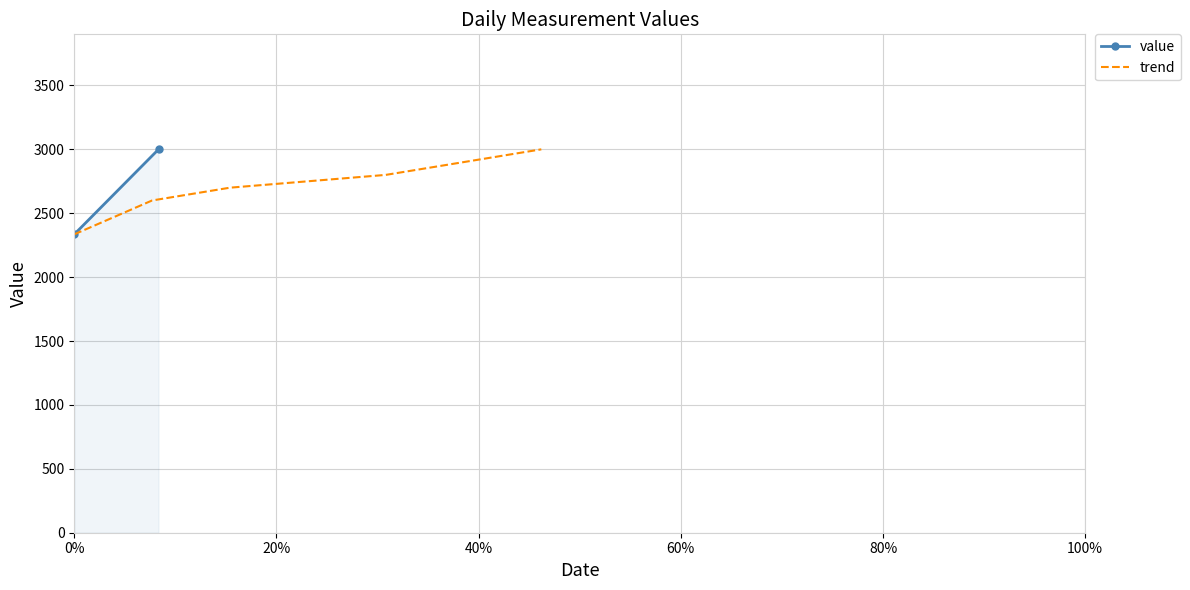

What is the average value?

2668